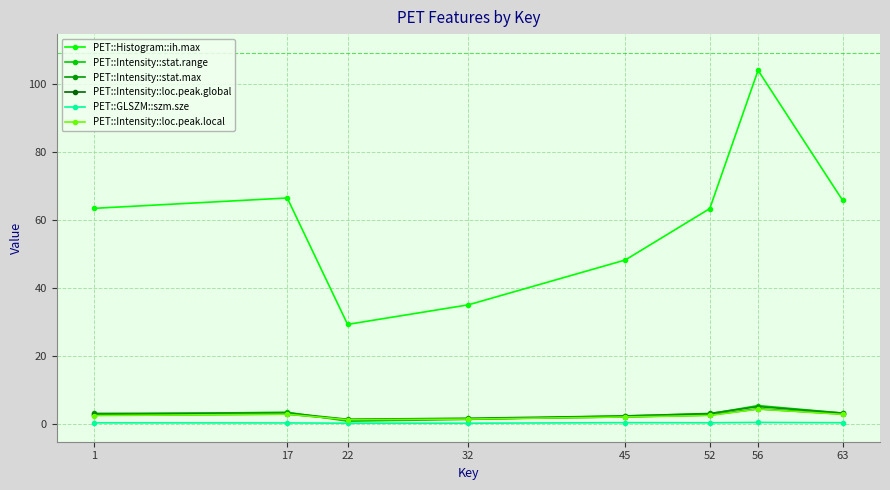

At how many categories does at least one series exceed 23?

8